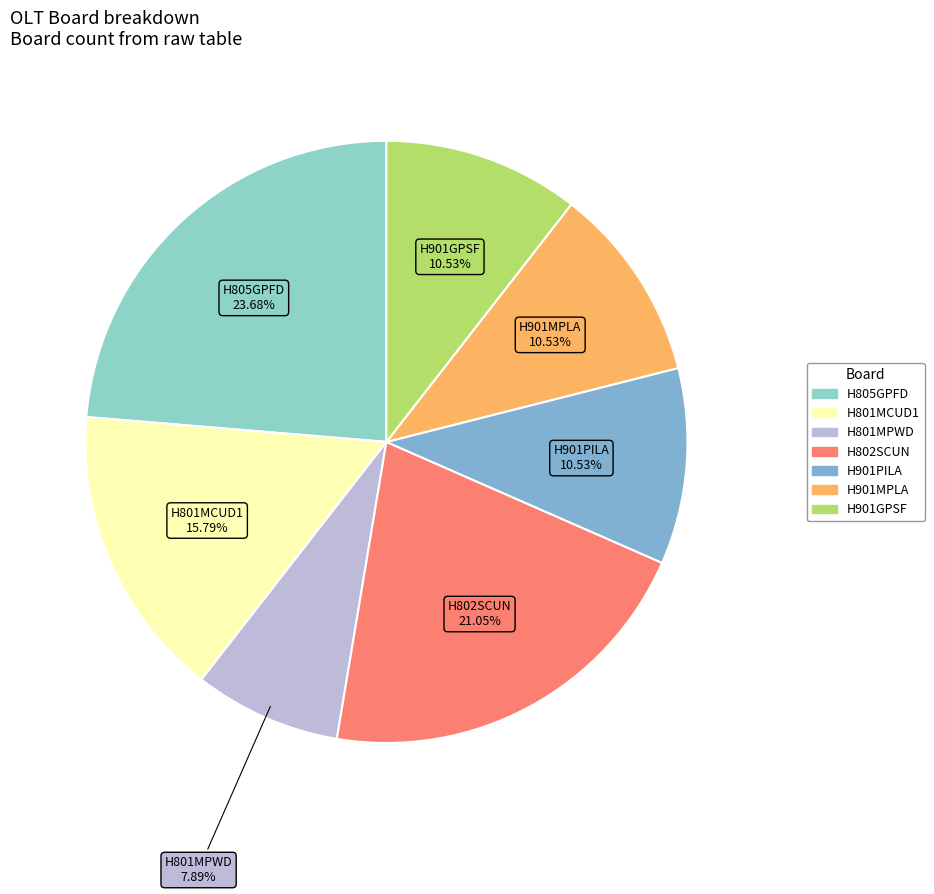

How many slices are in this pie chart?

7